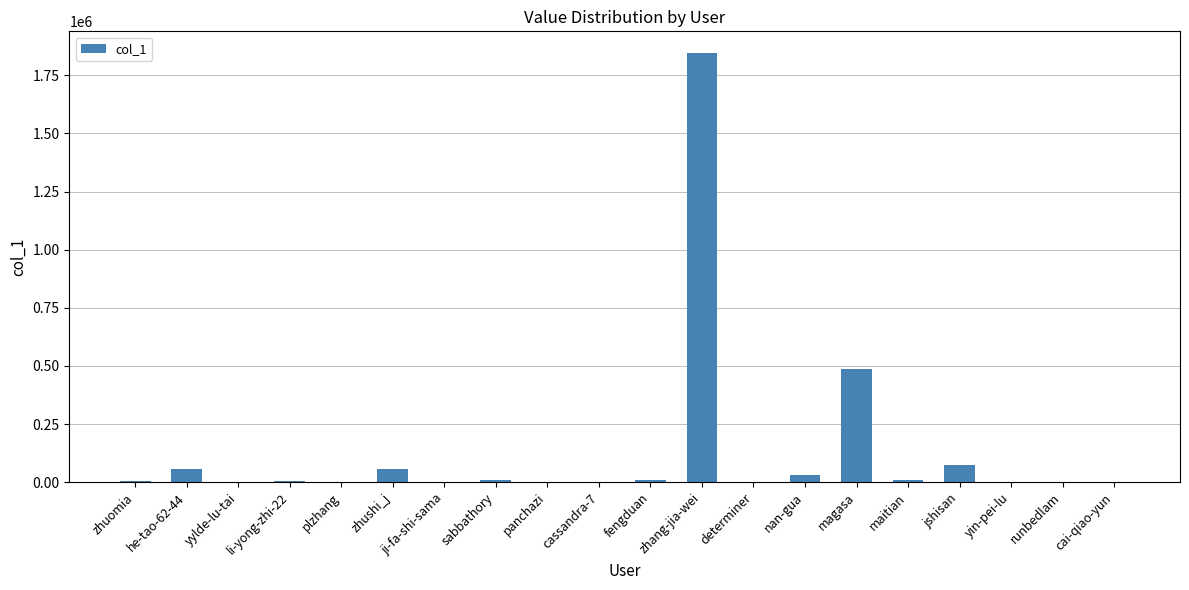

What is the greatest value displayed?

1846620